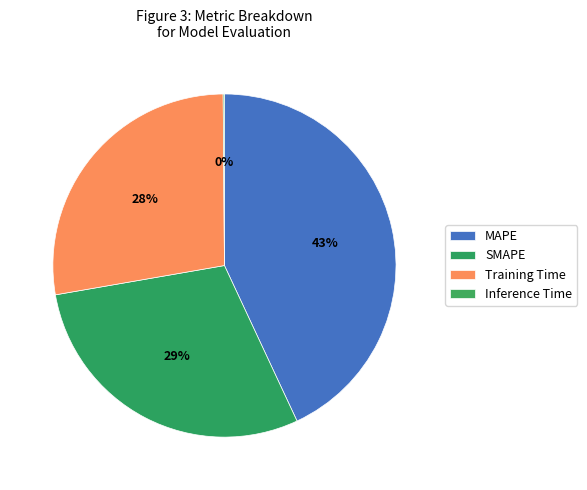

The Inference Time slice represents 1% of the pie. True or false?

False